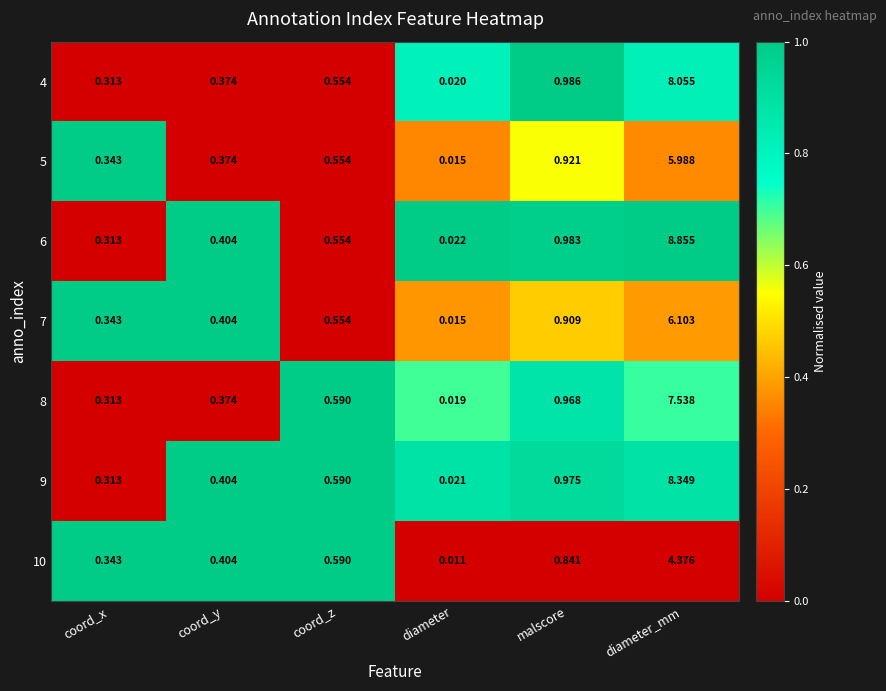

At which category is the sum across all series the highest?

diameter_mm